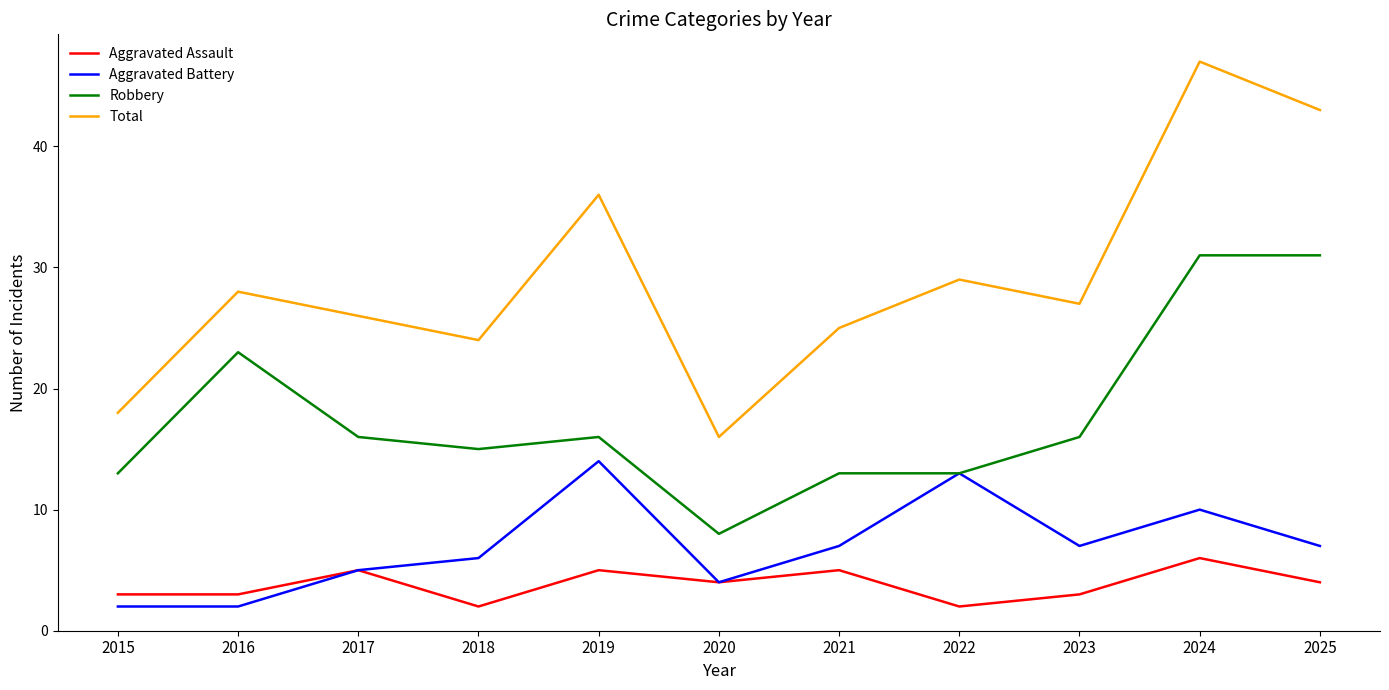

At how many categories does at least one series exceed 35?

3